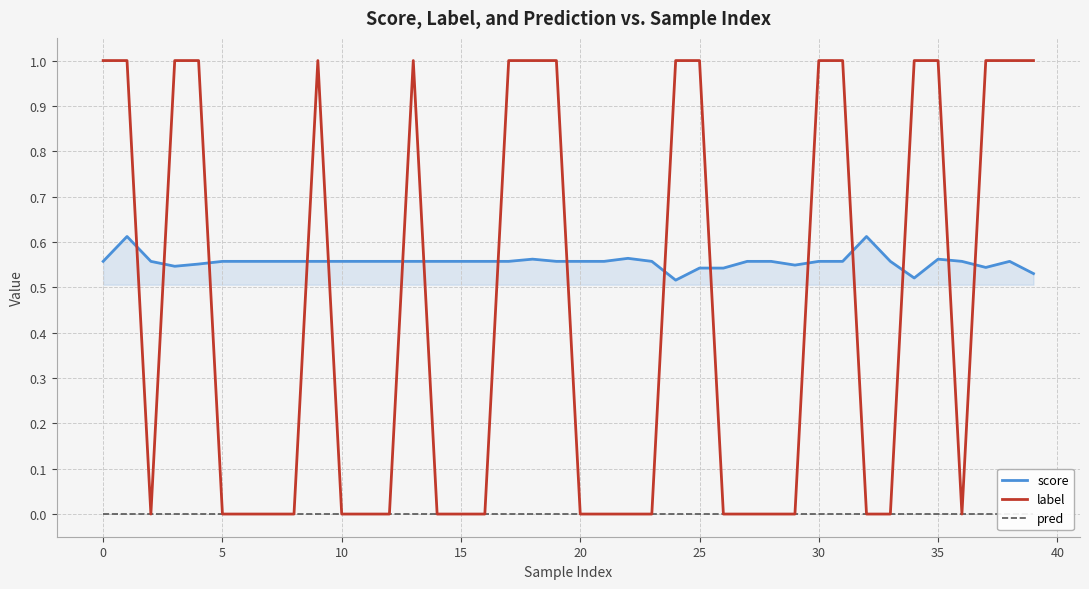

How many interior local valleys does the label series have?

2